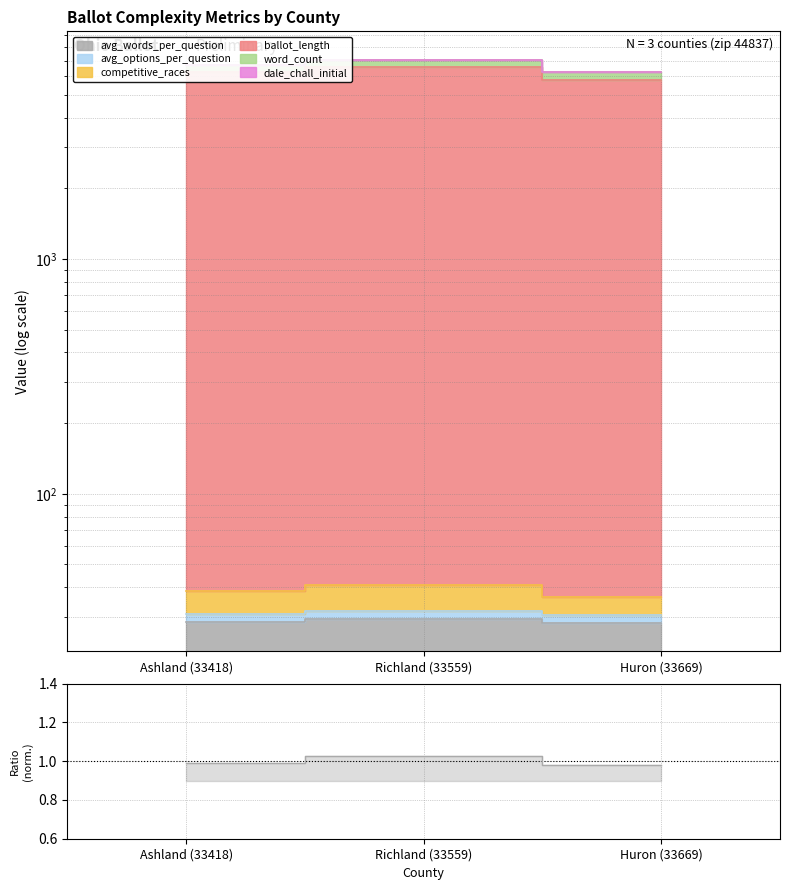

What is the minimum value for avg_words_per_question?

28.1